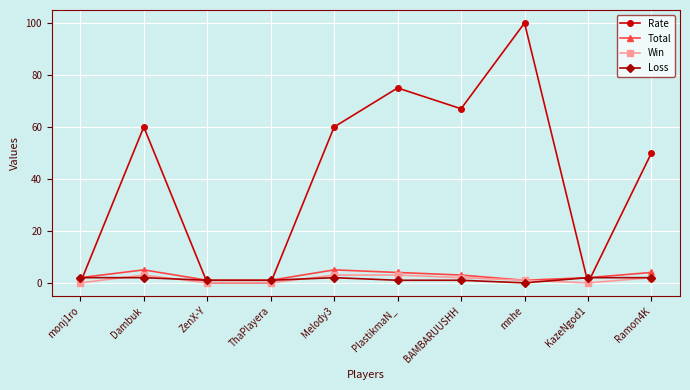

Reading left to right, extract all data points from this chart.

Rate: monj1ro=0	Dambuk=60	ZenX-Y=0	ThaPlayera=0	Melody3=60	PlastikmaN_=75	BAMBARUUSHH=67	mnhe=100	KazeNgod1=0	Ramon4K=50
Total: monj1ro=2	Dambuk=5	ZenX-Y=1	ThaPlayera=1	Melody3=5	PlastikmaN_=4	BAMBARUUSHH=3	mnhe=1	KazeNgod1=2	Ramon4K=4
Win: monj1ro=0	Dambuk=3	ZenX-Y=0	ThaPlayera=0	Melody3=3	PlastikmaN_=3	BAMBARUUSHH=2	mnhe=1	KazeNgod1=0	Ramon4K=2
Loss: monj1ro=2	Dambuk=2	ZenX-Y=1	ThaPlayera=1	Melody3=2	PlastikmaN_=1	BAMBARUUSHH=1	mnhe=0	KazeNgod1=2	Ramon4K=2